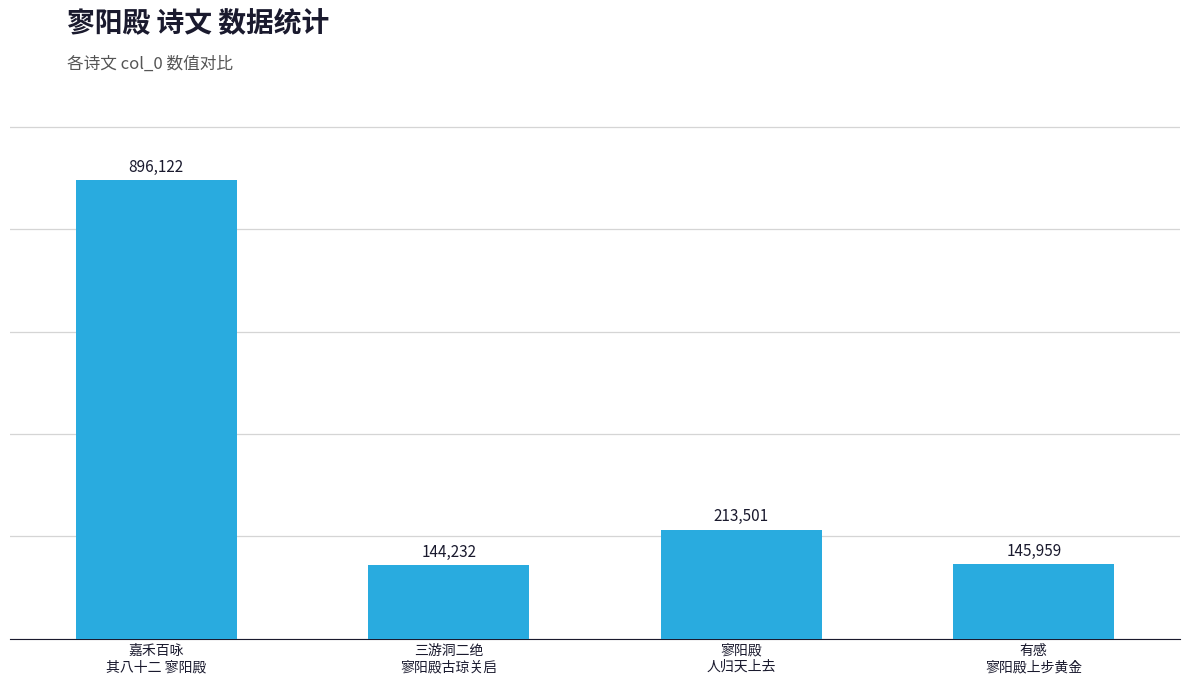

List the labels in order of value, smallest first.

三游洞二绝
寥阳殿古琼关启, 有感
寥阳殿上步黄金, 寥阳殿
人归天上去, 嘉禾百咏
其八十二 寥阳殿